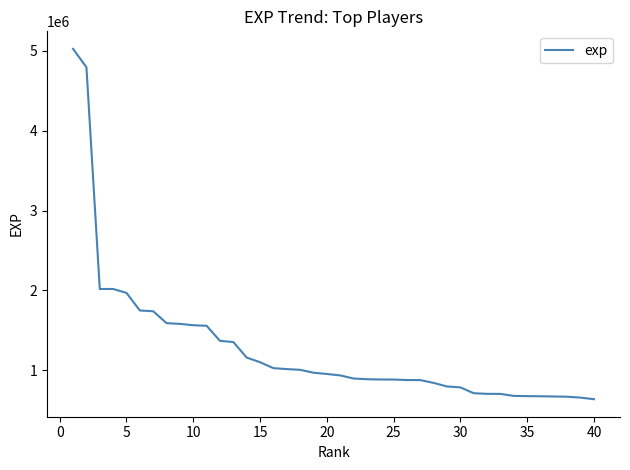

What is the greatest value displayed?

5022534